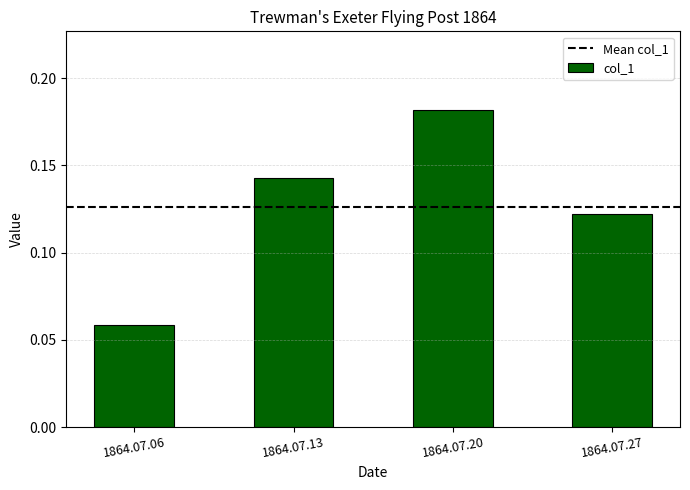

Rank the categories by value from lowest to highest.

1864.07.06, 1864.07.27, 1864.07.13, 1864.07.20